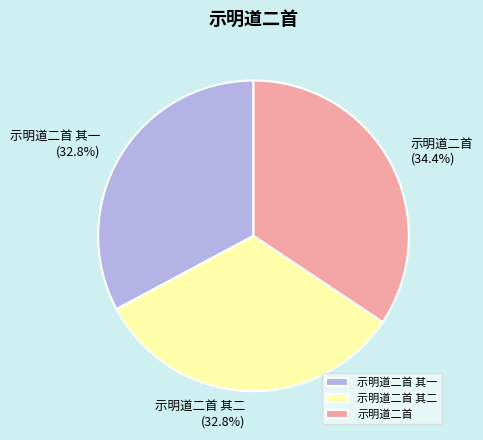

True or false: 示明道二首 其二 accounts for 33% of the total.

True